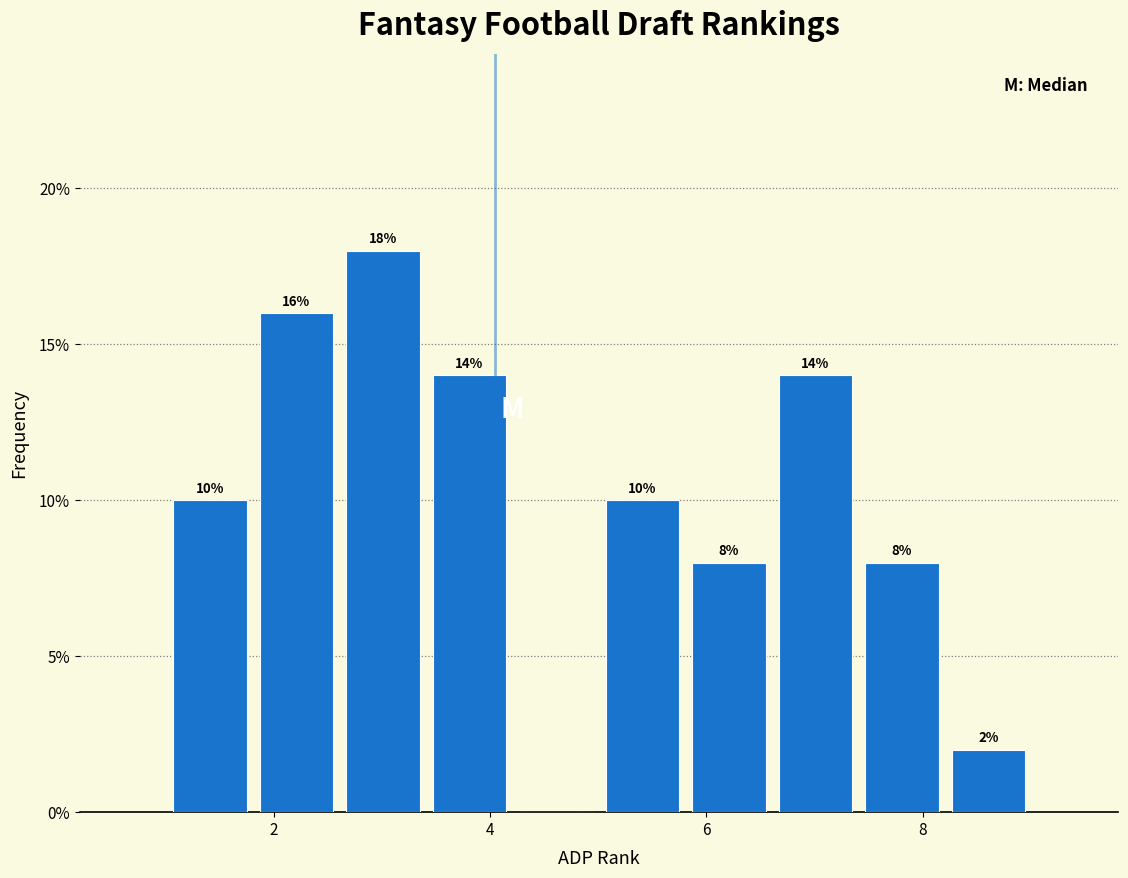

Over which range of the x-axis is the bar tallest?

2.6 to 3.4